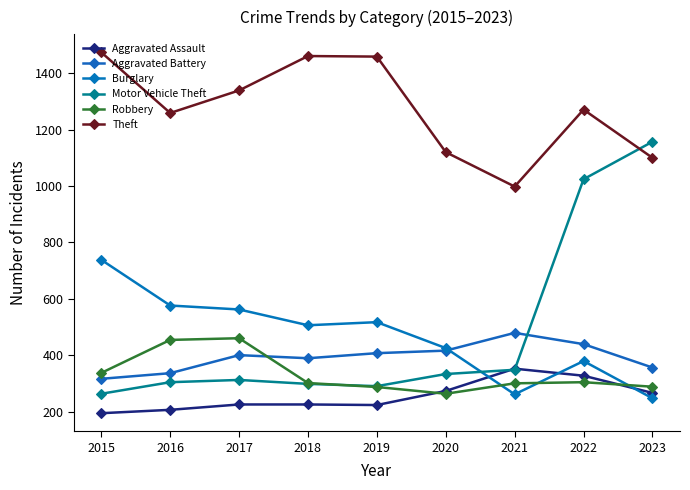

How many series are shown in this chart?

6